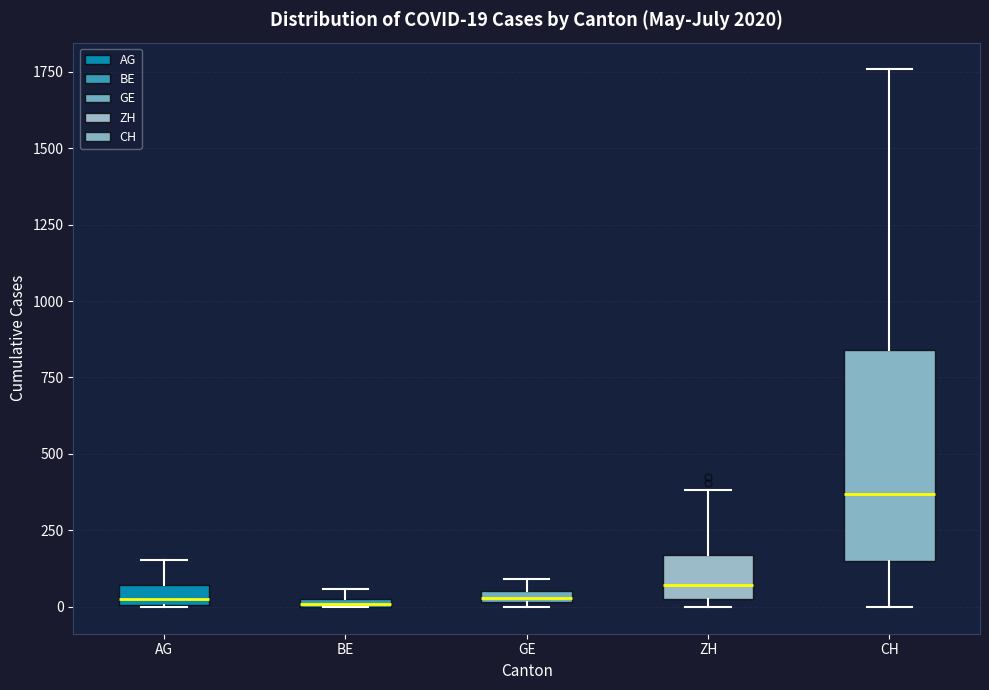

Comparing the boxes themselves (not the whiskers), which one is the tallest?

CH